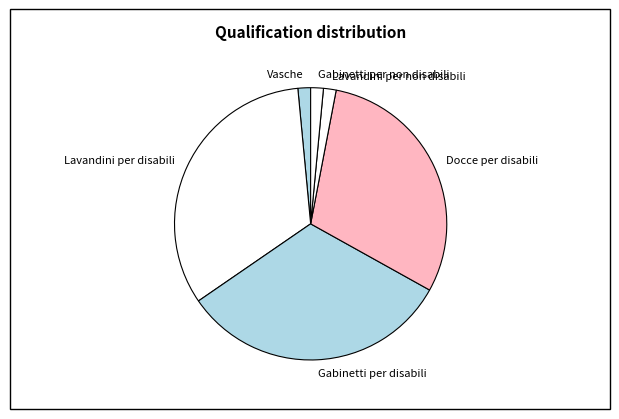

Combined, do Docce per disabili and Gabinetti per disabili account for over 50%?

Yes